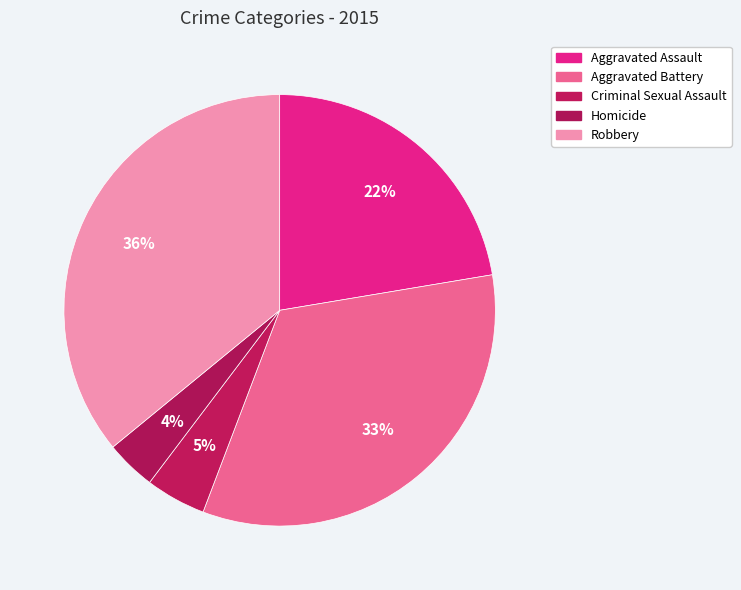

Combined, what portion of the pie is Aggravated Battery and Criminal Sexual Assault?

37.9%